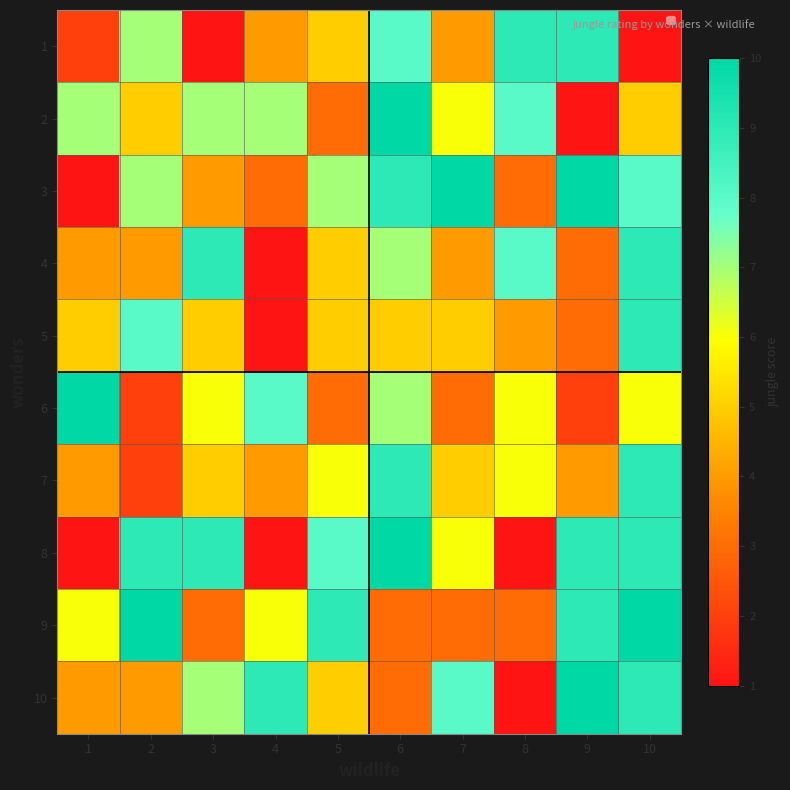

Reading left to right, what are all the values shown in this chart?

1: 1=2	2=7	3=1	4=4	5=5	6=8	7=4	8=9	9=9	10=1
2: 1=7	2=5	3=7	4=7	5=3	6=10	7=6	8=8	9=1	10=5
3: 1=1	2=7	3=4	4=3	5=7	6=9	7=10	8=3	9=10	10=8
4: 1=4	2=4	3=9	4=1	5=5	6=7	7=4	8=8	9=3	10=9
5: 1=5	2=8	3=5	4=1	5=5	6=5	7=5	8=4	9=3	10=9
6: 1=10	2=2	3=6	4=8	5=3	6=7	7=3	8=6	9=2	10=6
7: 1=4	2=2	3=5	4=4	5=6	6=9	7=5	8=6	9=4	10=9
8: 1=1	2=9	3=9	4=1	5=8	6=10	7=6	8=1	9=9	10=9
9: 1=6	2=10	3=3	4=6	5=9	6=3	7=3	8=3	9=9	10=10
10: 1=4	2=4	3=7	4=9	5=5	6=3	7=8	8=1	9=10	10=9